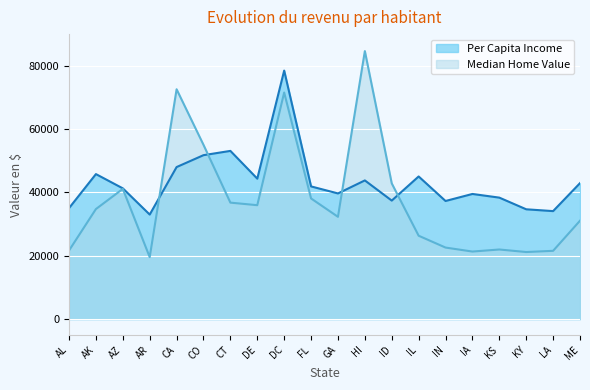

Which series has the largest range (max minus min)?

Median Home Value